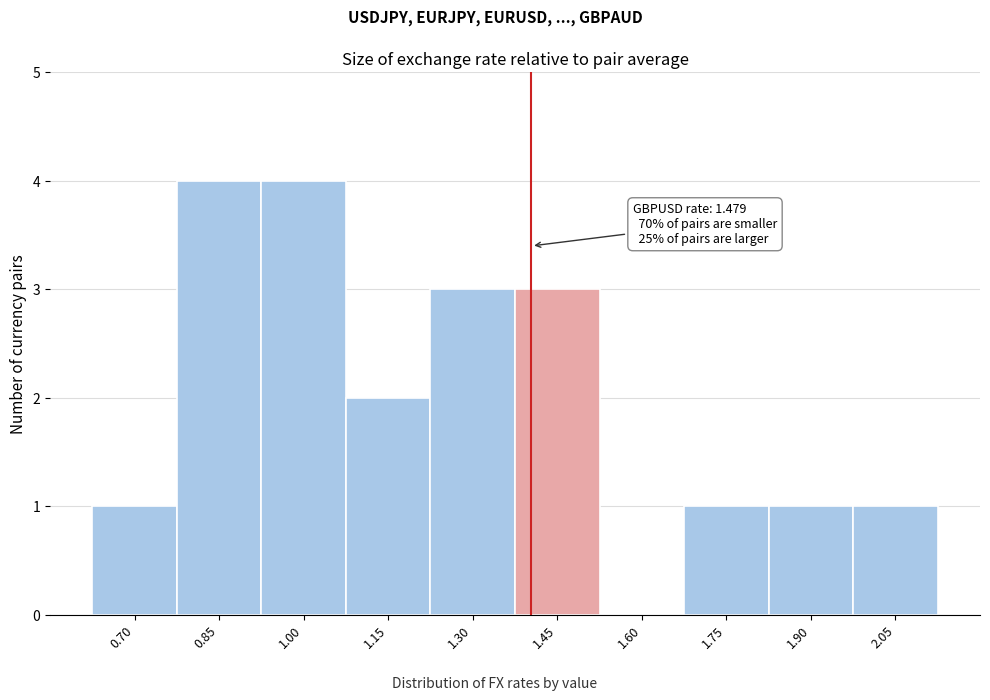

Reading left to right, extract all data points from this chart.

0.70=1	0.85=4	1.00=4	1.15=2	1.30=3	1.45=3	1.60=0	1.75=1	1.90=1	2.05=1